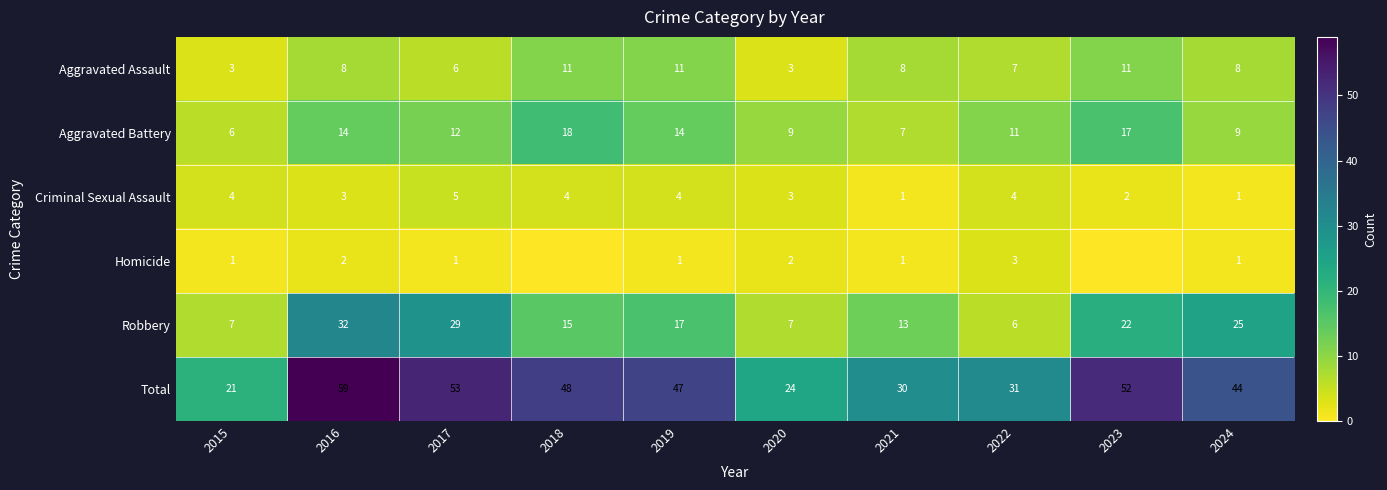

At which category is the sum across all series the highest?

2016